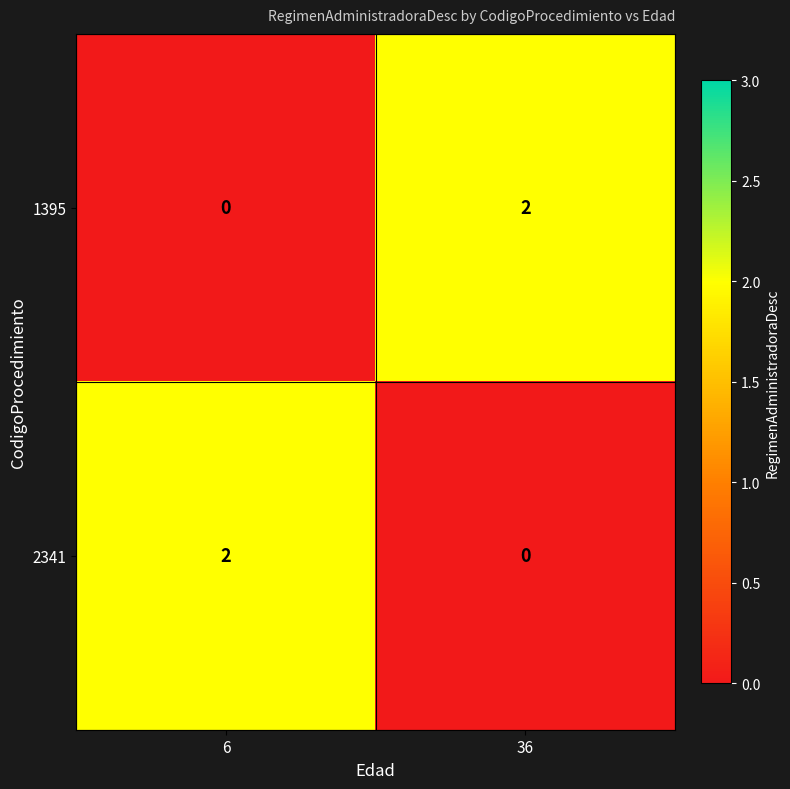

What is the spread (max minus min) of values at 36?

2